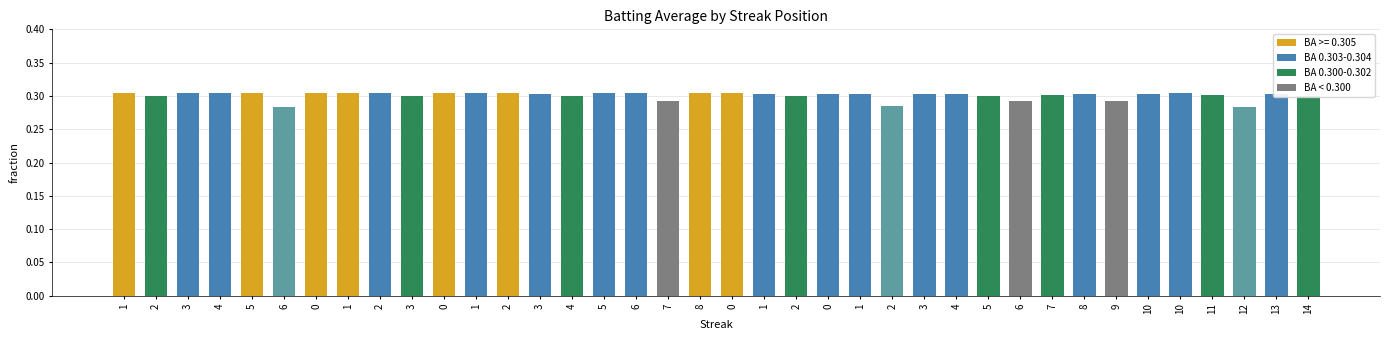

What is the value of the 34th bar from the left?

0.3